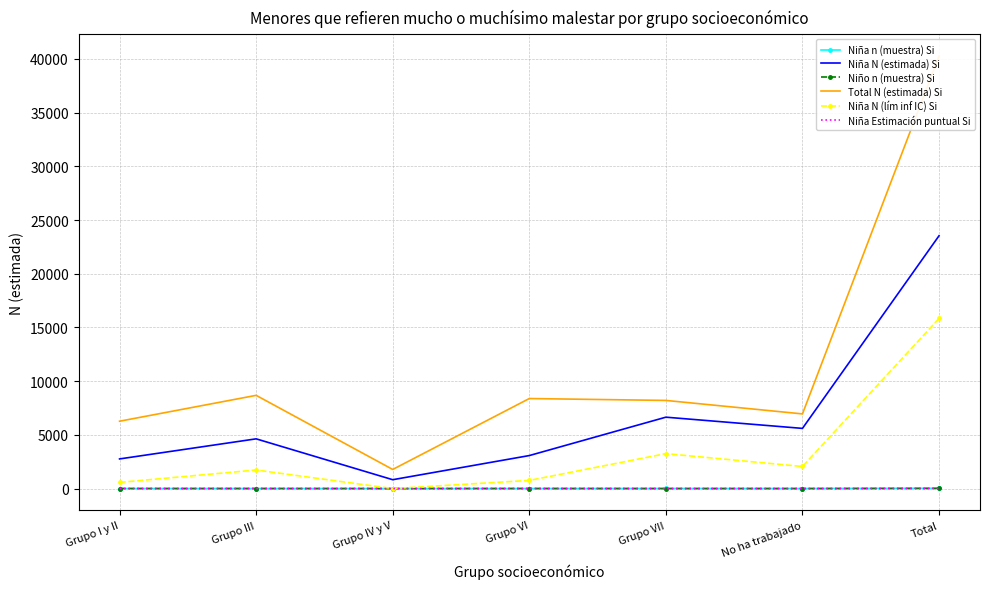

True or false: Niña Estimación puntual Si and Niño n (muestra) Si intersect in this chart.

False